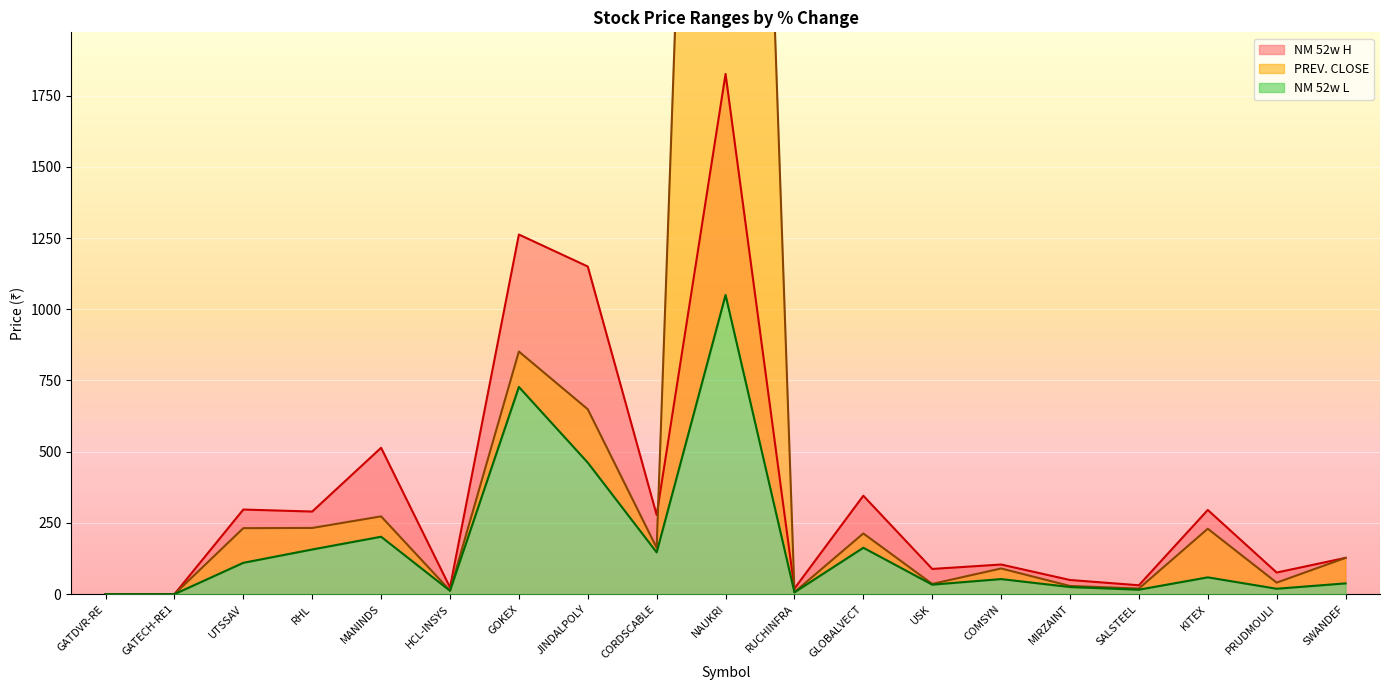

At which category does PREV. CLOSE reach its first local valley?

HCL-INSYS